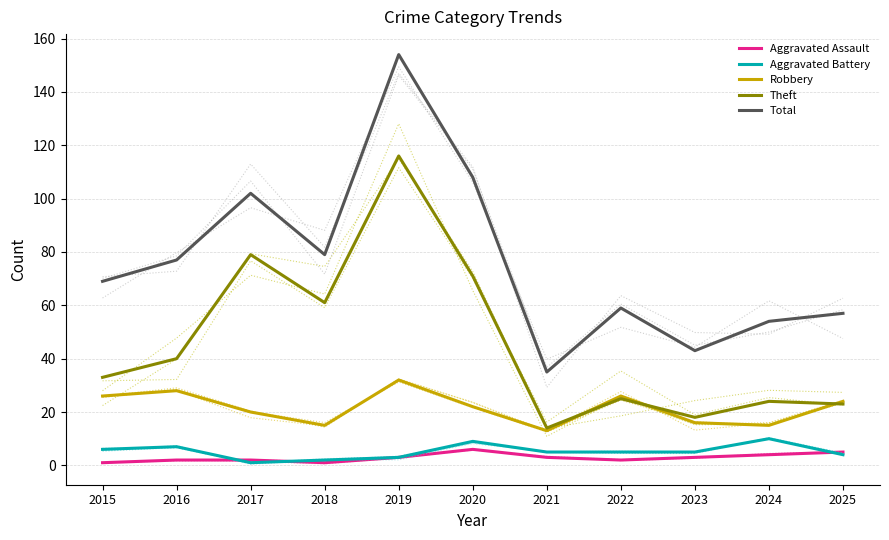

The Aggravated Battery series shows 5 at 2022. True or false?

True